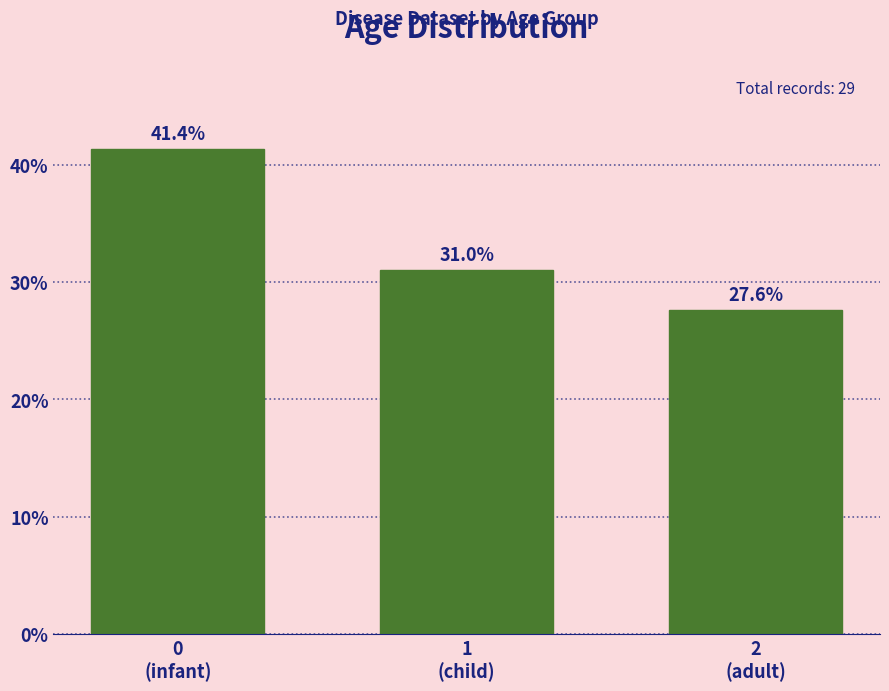

Reading left to right, list all the values displayed in this chart.

41.4	31.0	27.6